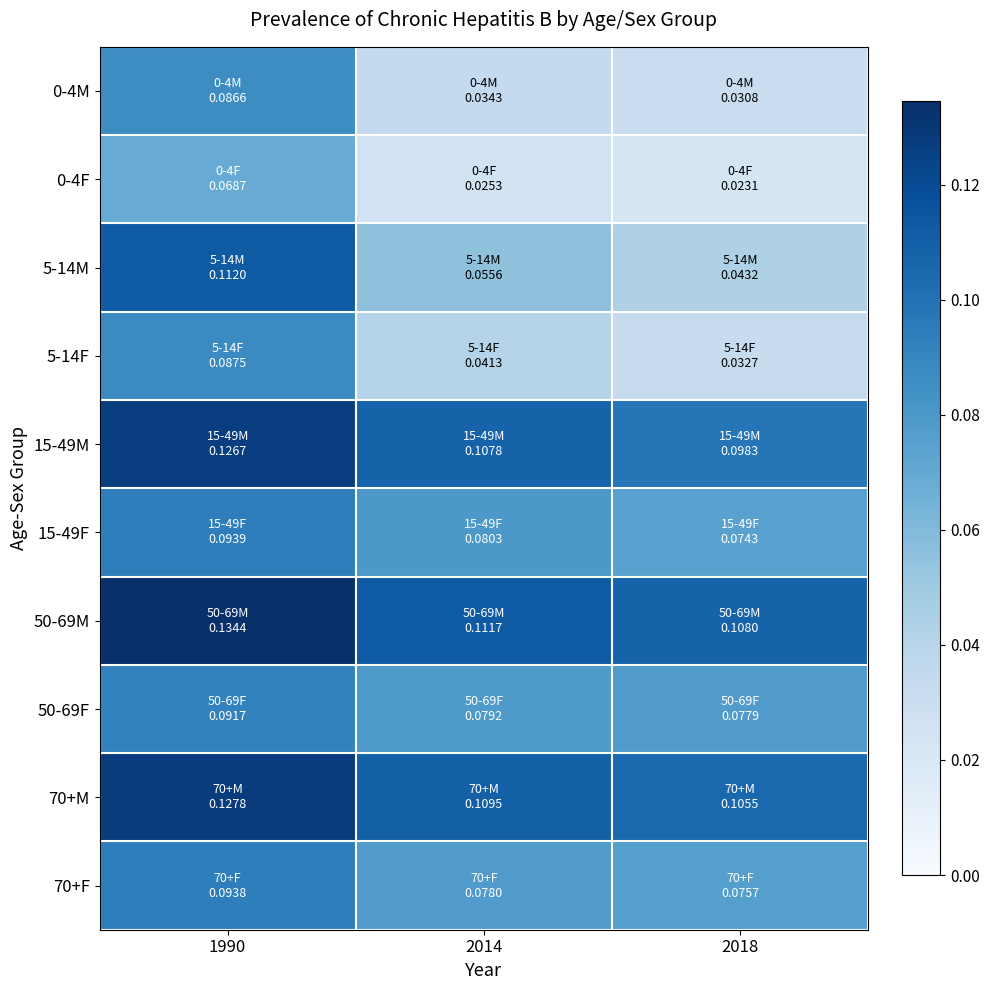

Reading left to right, extract all data points from this chart.

0-4M: 1990=0.1	2014=0.0	2018=0.0
0-4F: 1990=0.1	2014=0.0	2018=0.0
5-14M: 1990=0.1	2014=0.1	2018=0.0
5-14F: 1990=0.1	2014=0.0	2018=0.0
15-49M: 1990=0.1	2014=0.1	2018=0.1
15-49F: 1990=0.1	2014=0.1	2018=0.1
50-69M: 1990=0.1	2014=0.1	2018=0.1
50-69F: 1990=0.1	2014=0.1	2018=0.1
70+M: 1990=0.1	2014=0.1	2018=0.1
70+F: 1990=0.1	2014=0.1	2018=0.1